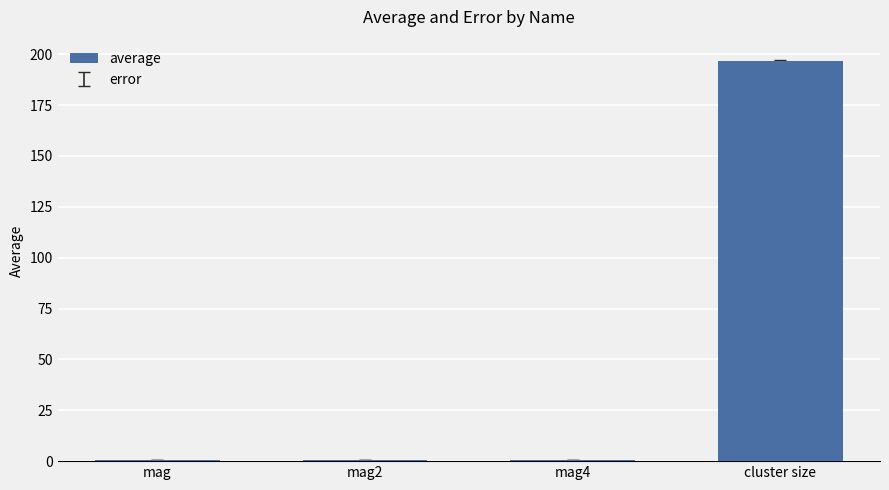

What is the sum of all values?

198.3